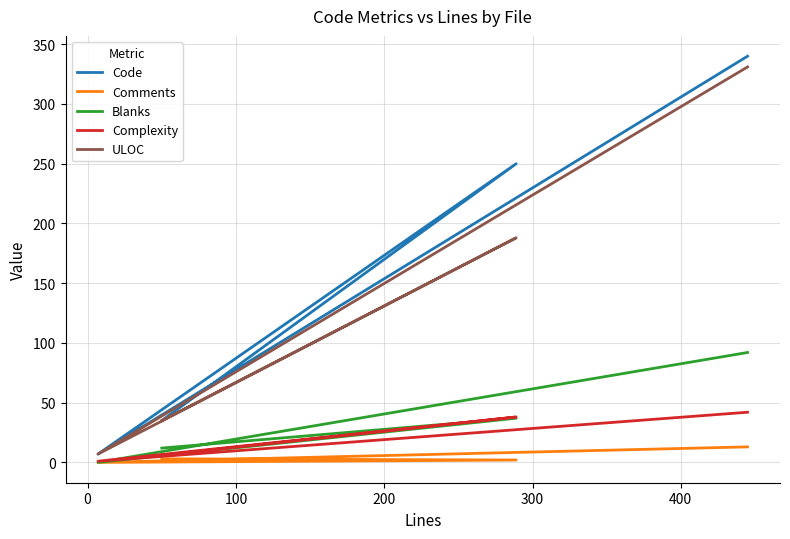

At how many categories does at least one series exceed 306?

1